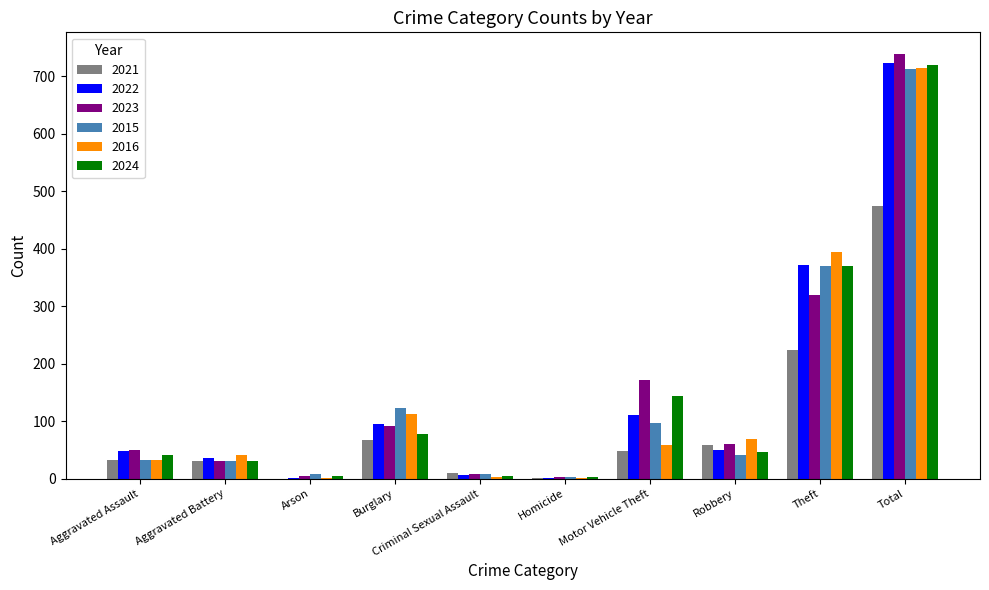

True or false: 2015 has a value of 96 at Motor Vehicle Theft.

True